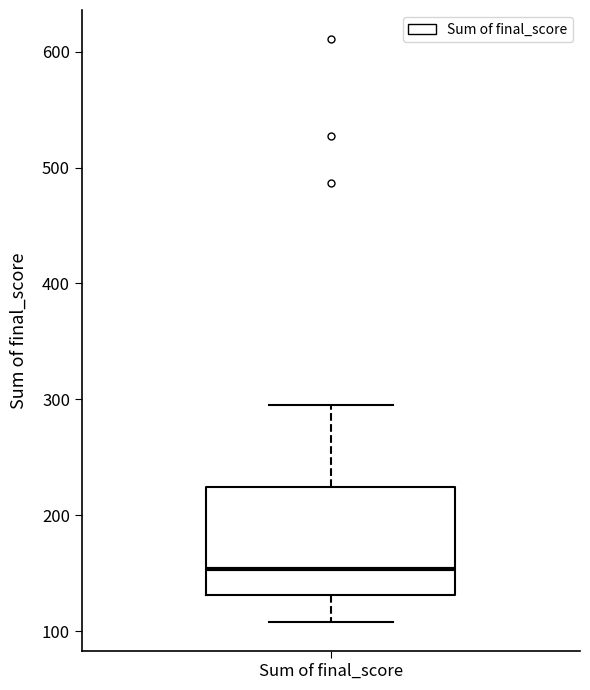

Read this box plot against the y-axis: the position of the median line, the range covered by the box, and the ends of both whiskers. The values are not printed on the chart, so give them approximately, as read against the axis.

median 150, box 130 to 220, whiskers 110 to 290